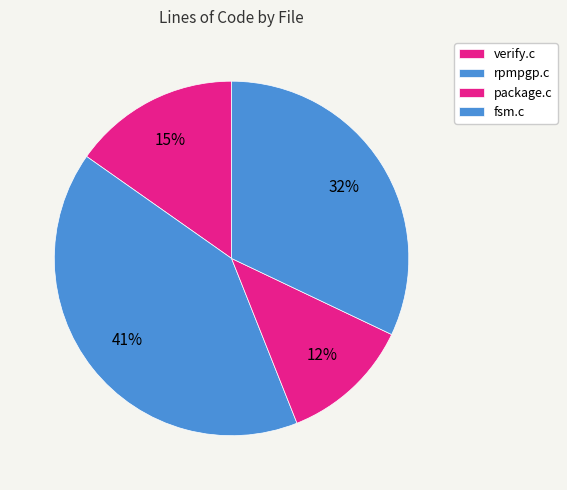

Do package.c and fsm.c together represent more than half of the pie?

No